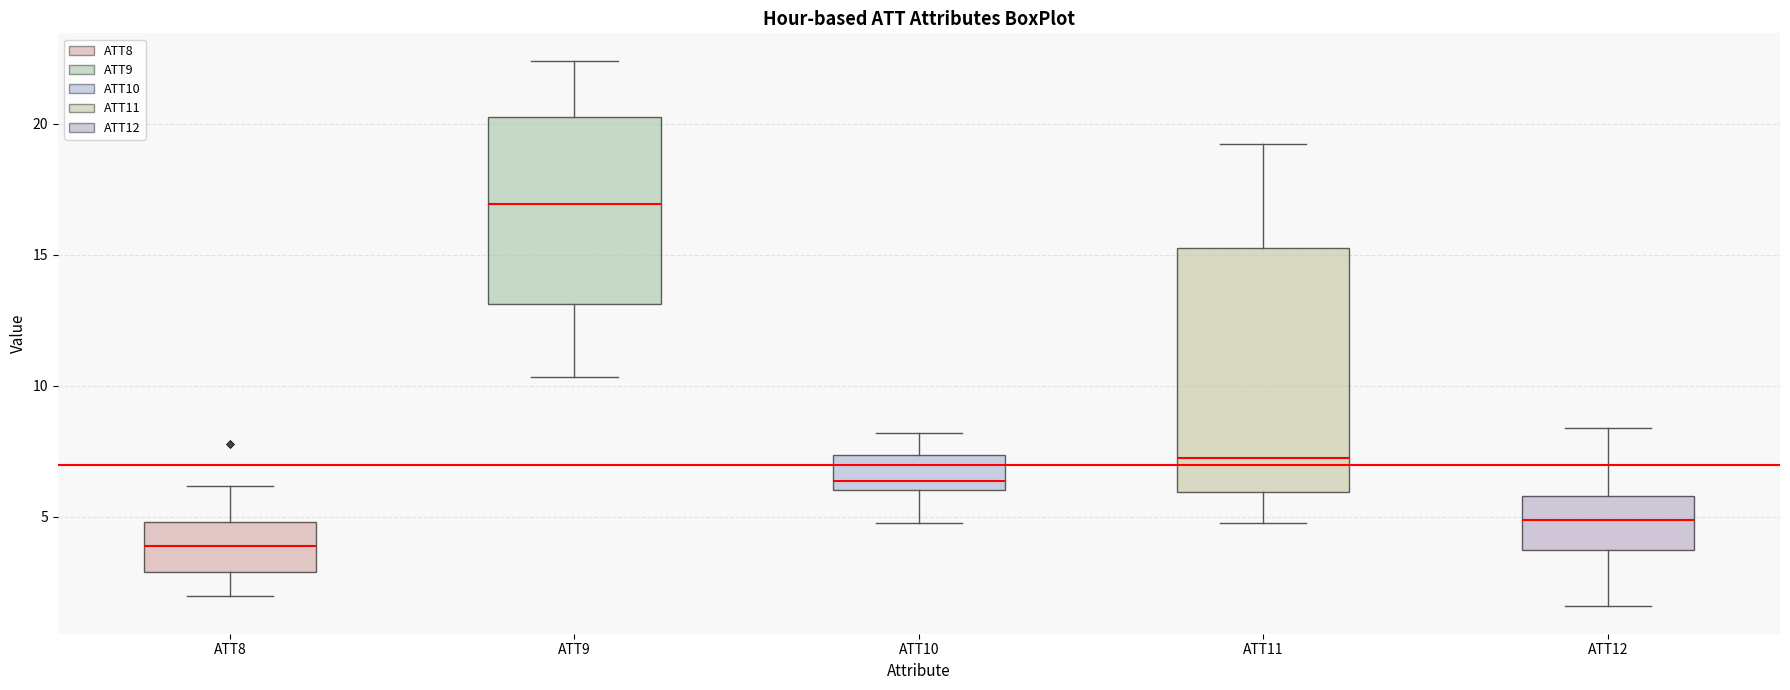

Reading left to right, transcribe this box plot: for each box, give where its median line is, the range the box spans, and where its two whiskers end, as read against the y-axis. The values are not printed on the chart, so give them approximately, as read against the axis.

ATT8: median 4.0, box 3.0 to 5.0, whiskers 2.0 to 6.0
ATT9: median 17.0, box 13.0 to 20.0, whiskers 10.5 to 22.5
ATT10: median 6.5, box 6.0 to 7.5, whiskers 5.0 to 8.0
ATT11: median 7.0, box 6.0 to 15.0, whiskers 5.0 to 19.0
ATT12: median 5.0, box 3.5 to 6.0, whiskers 1.5 to 8.5